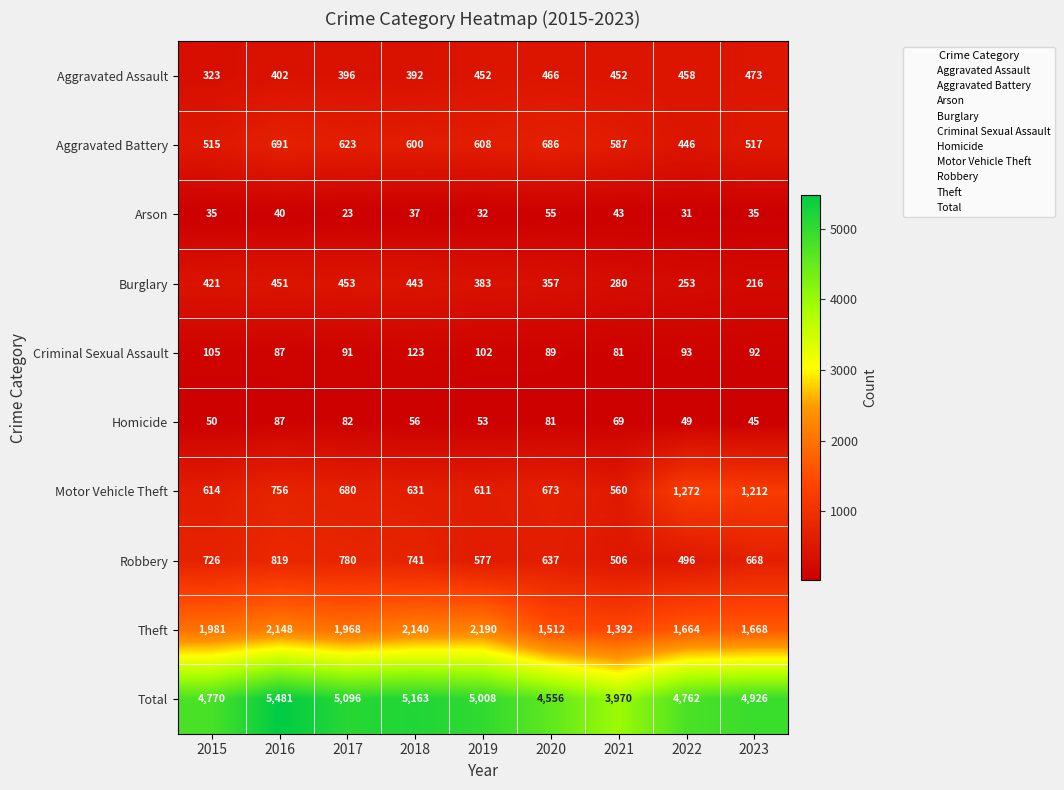

Is it true that Criminal Sexual Assault equals 93 at 2022?

True